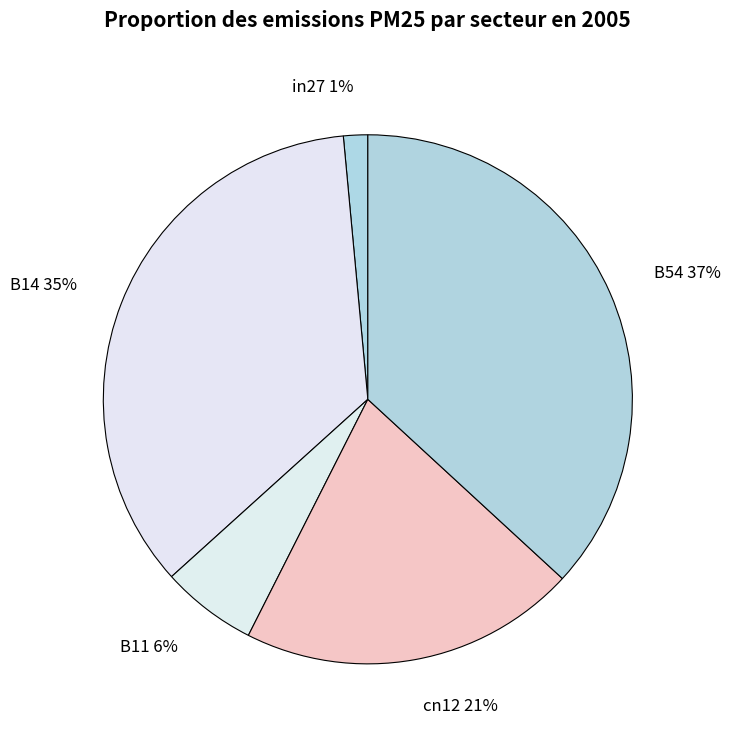

Do in27 1% and B11 6% together represent more than half of the pie?

No